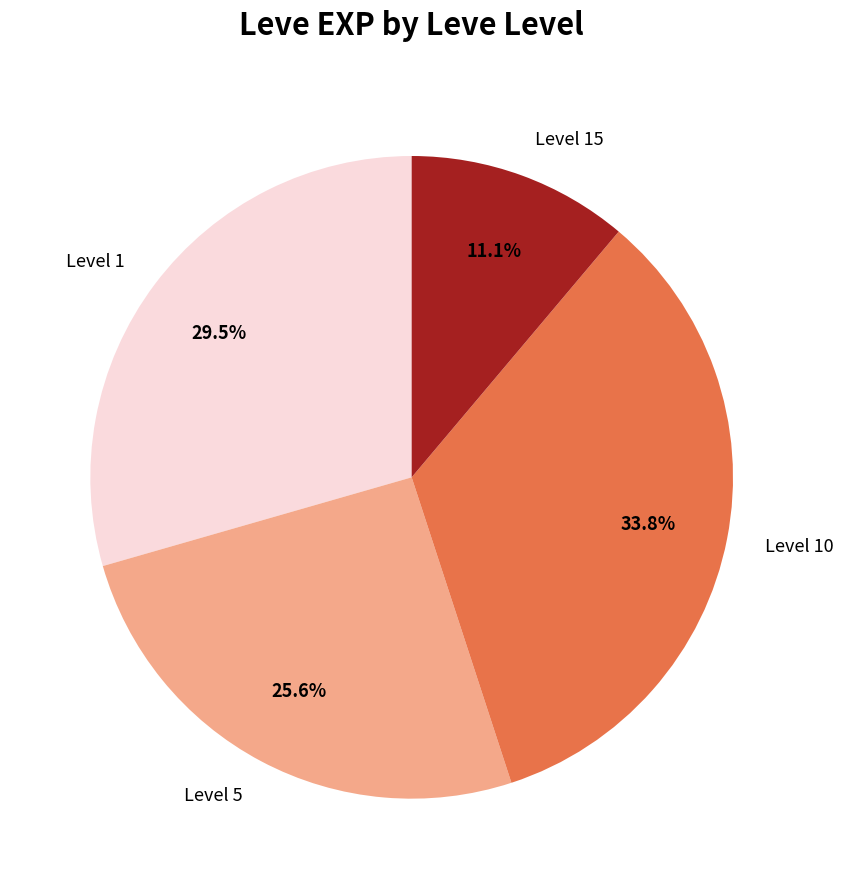

Does Level 1 account for over 50% of the chart?

No